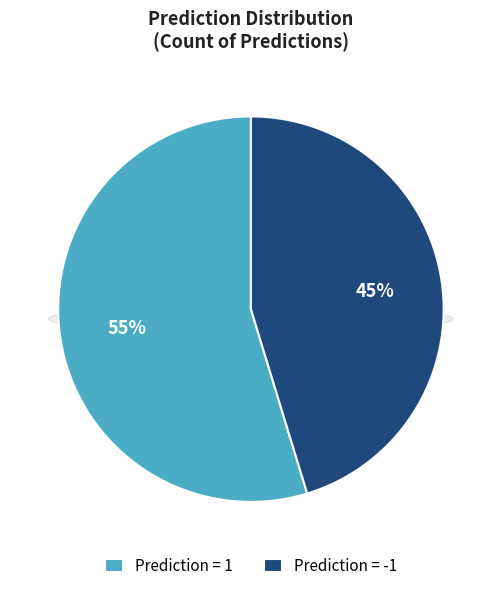

The -1 slice represents 35% of the pie. True or false?

False